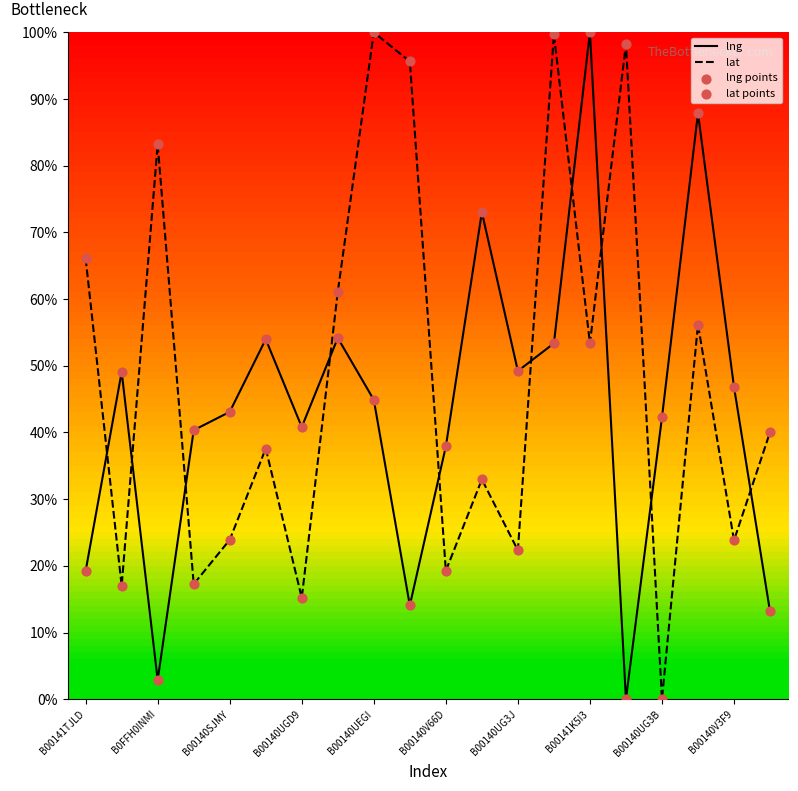

Which series reaches the minimum Y coordinate?

lng